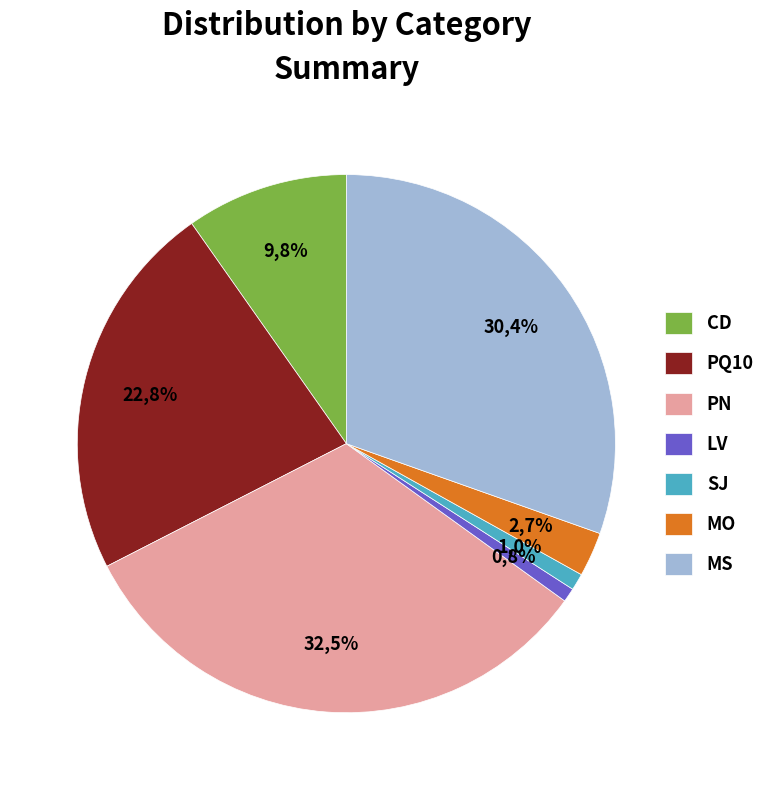

How many slices are in this pie chart?

7